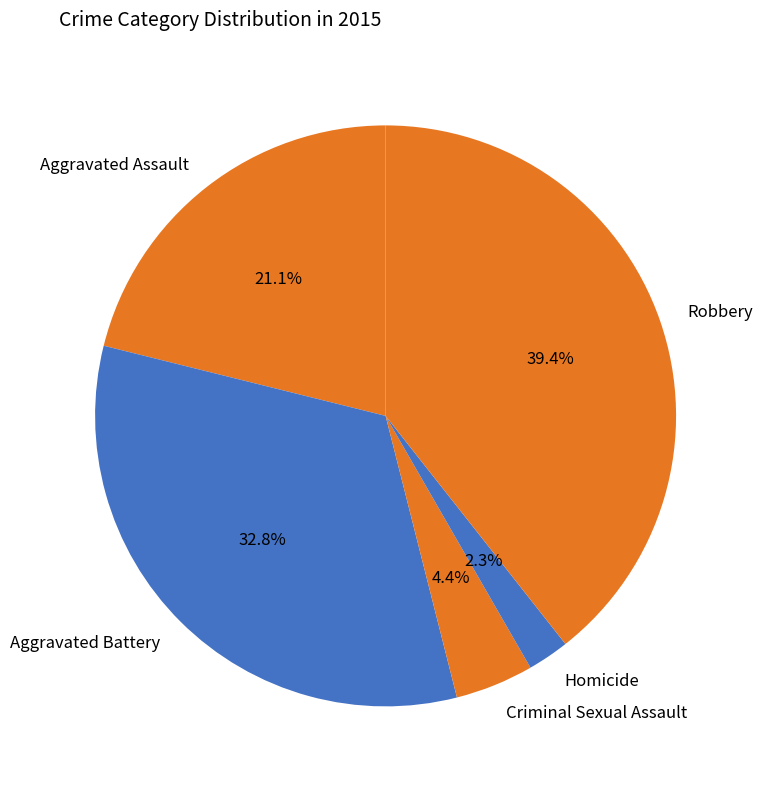

Is it true that Aggravated Assault is 6% of the pie?

False